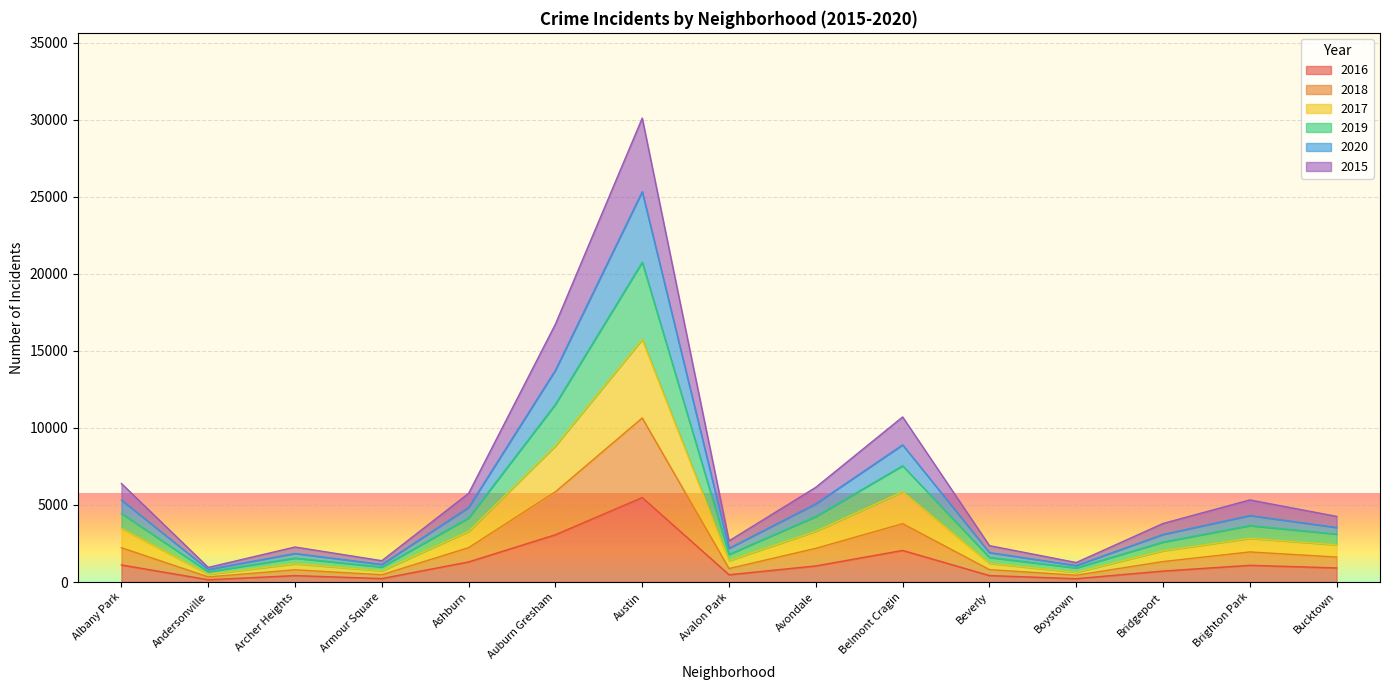

What are all the series names shown in the legend?

2016, 2018, 2017, 2019, 2020, 2015